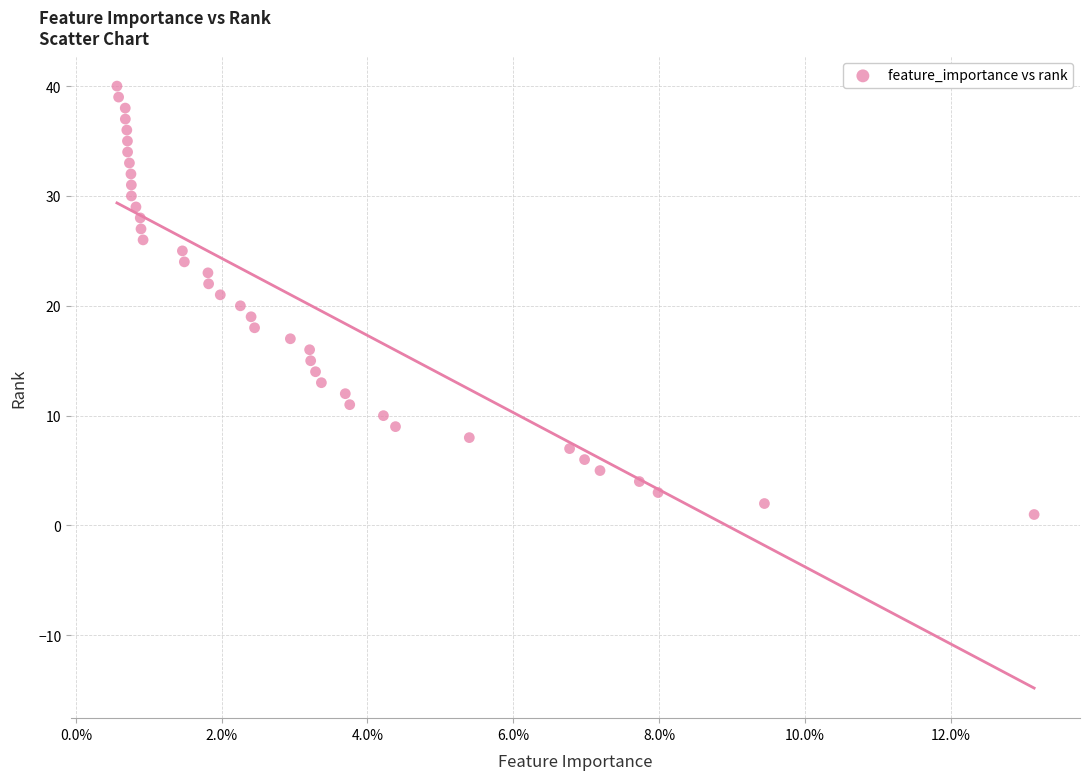

What is the range of Y values (max minus min)?

39